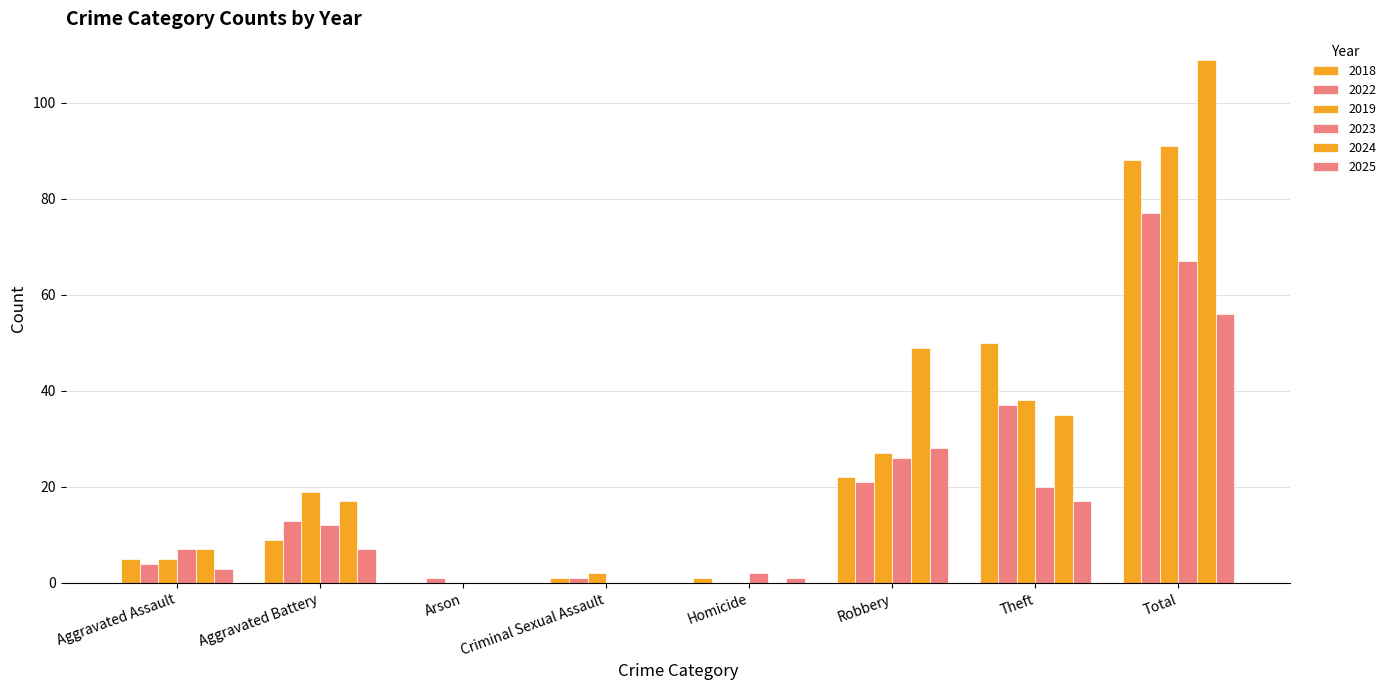

How many series are shown in this chart?

6